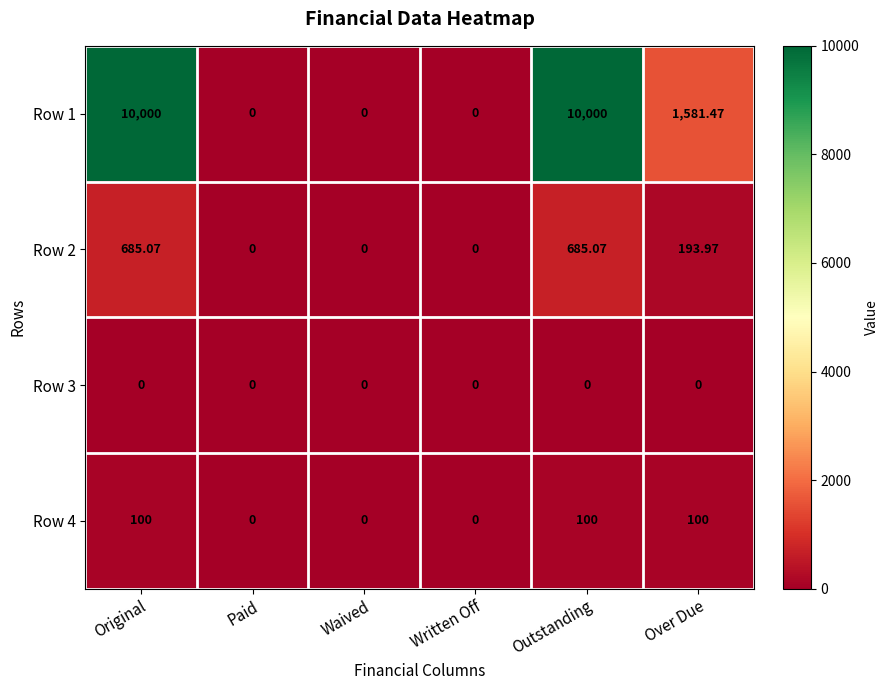

At which label is Row 2 closest to 342?

Over Due